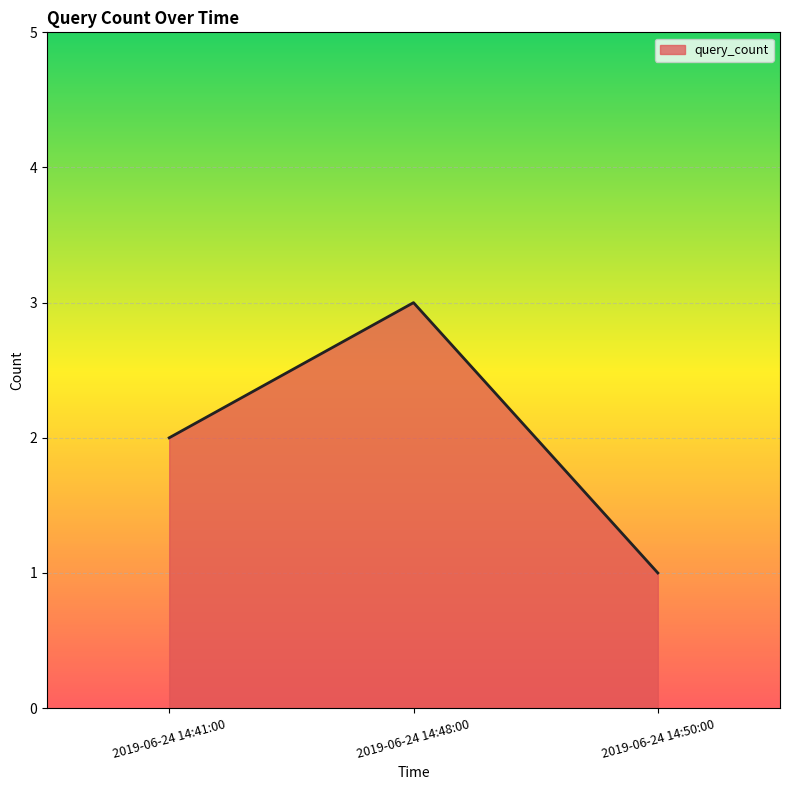

What is the change in value from 2019-06-24 14:48:00 to 2019-06-24 14:50:00?

-2